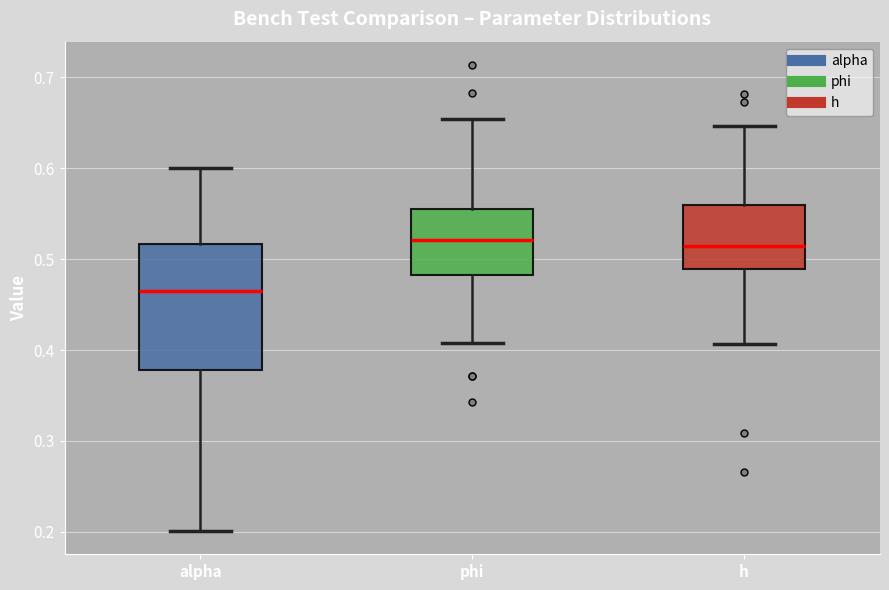

Reading left to right, read every box against the y-axis: the position of its median line, the range the box covers, and the ends of its whiskers. The values are not printed on the chart, so give them approximately, as read against the axis.

alpha: median 0.47, box 0.38 to 0.52, whiskers 0.20 to 0.60
phi: median 0.52, box 0.48 to 0.56, whiskers 0.41 to 0.65
h: median 0.51, box 0.49 to 0.56, whiskers 0.41 to 0.65